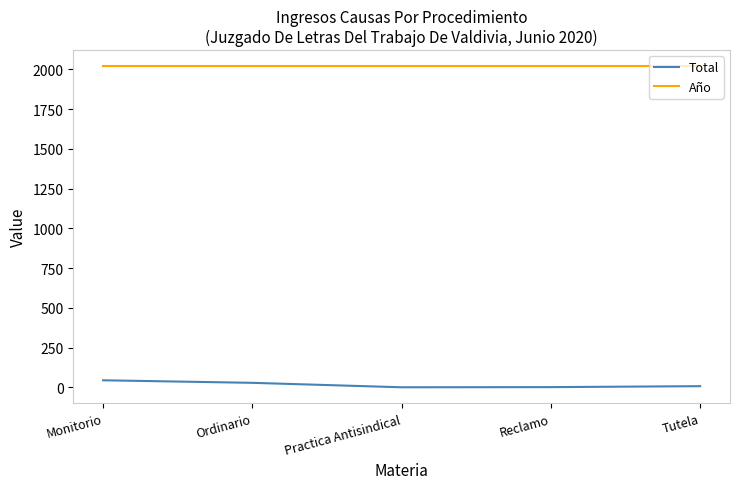

Which series has the largest total across all categories?

Año